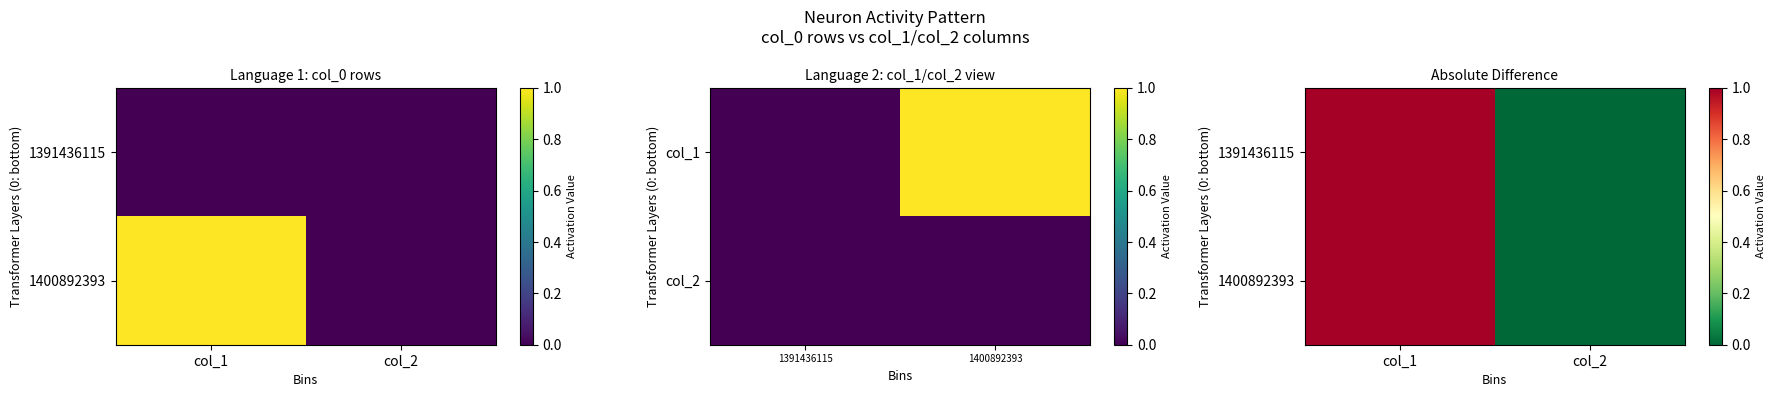

Between col_1 and col_2, which is larger?

col_1